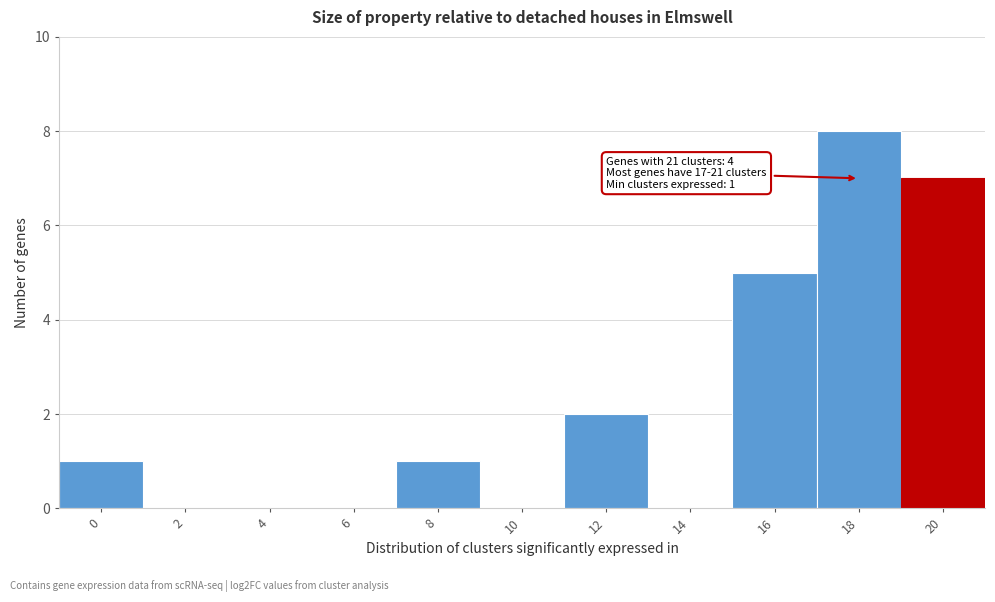

Reading left to right, extract all data points from this chart.

0=1	2=0	4=0	6=0	8=1	10=0	12=2	14=0	16=5	18=8	20=7